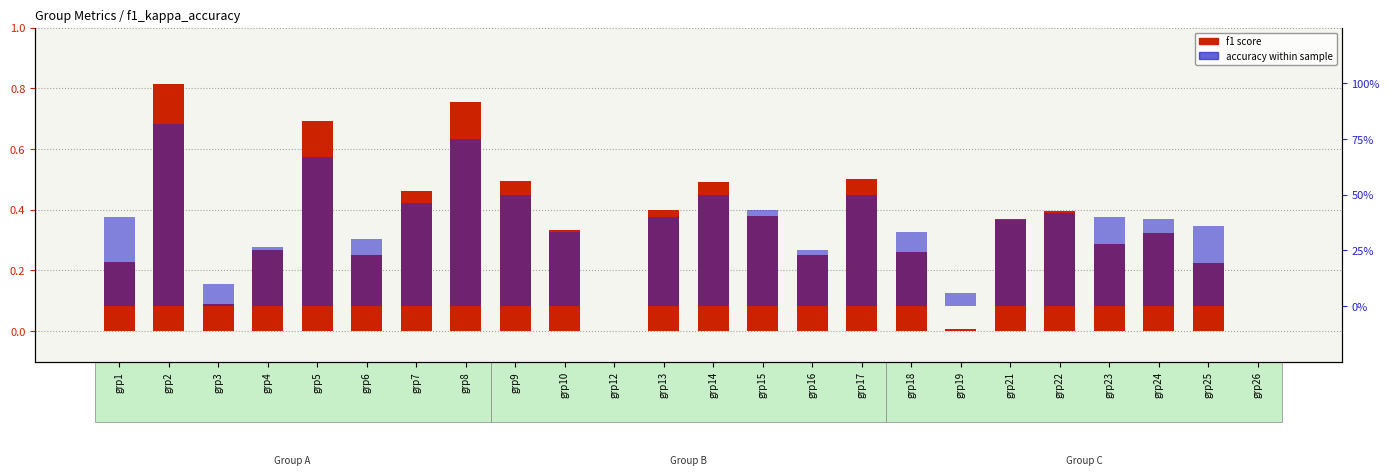

Is it true that f1 score equals 0.2 at grp15?

False